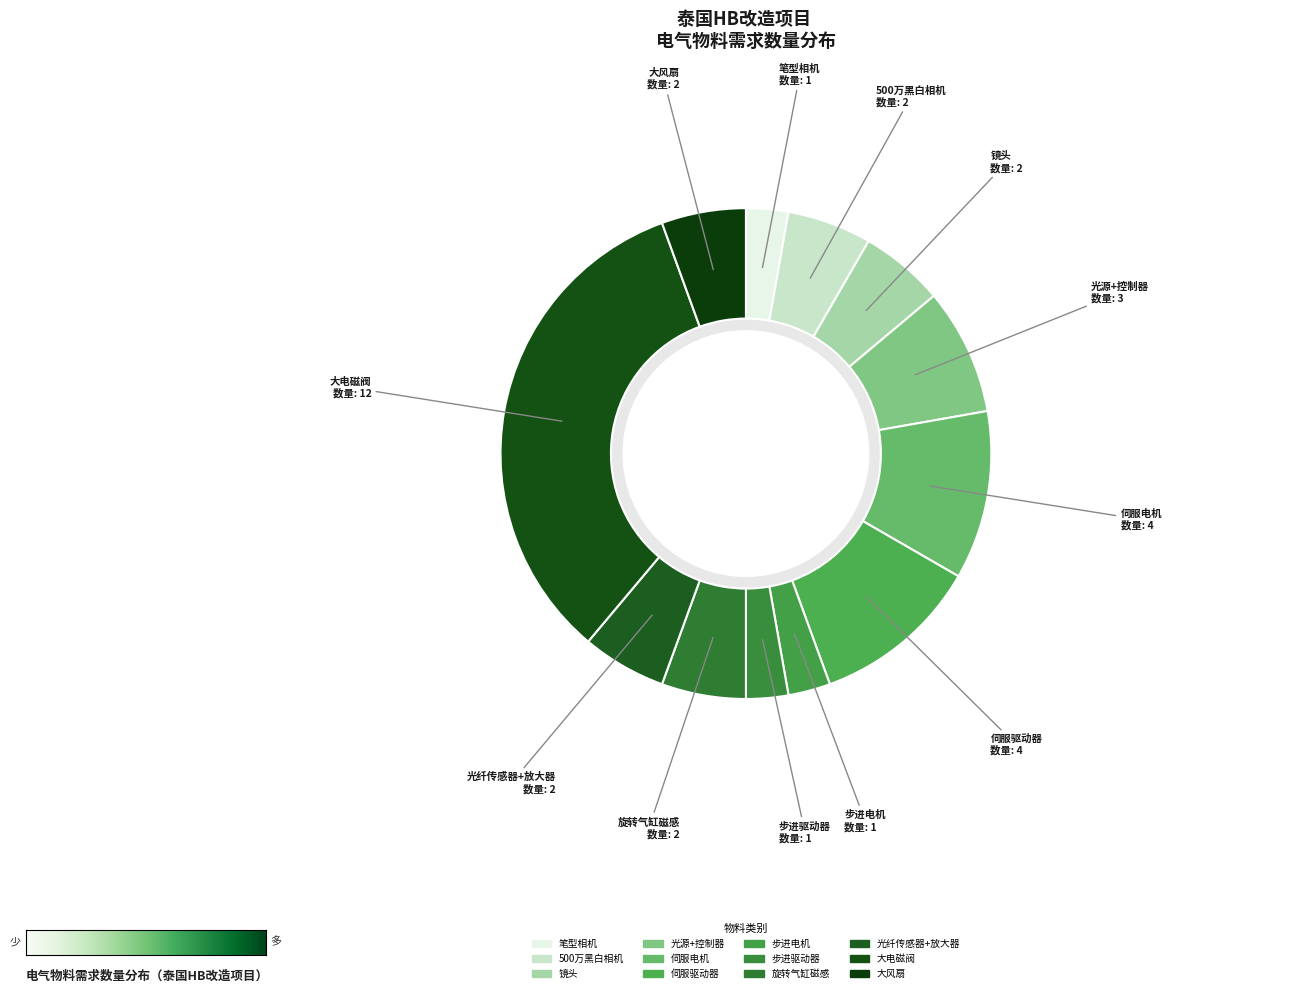

How many segments does this pie chart have?

12